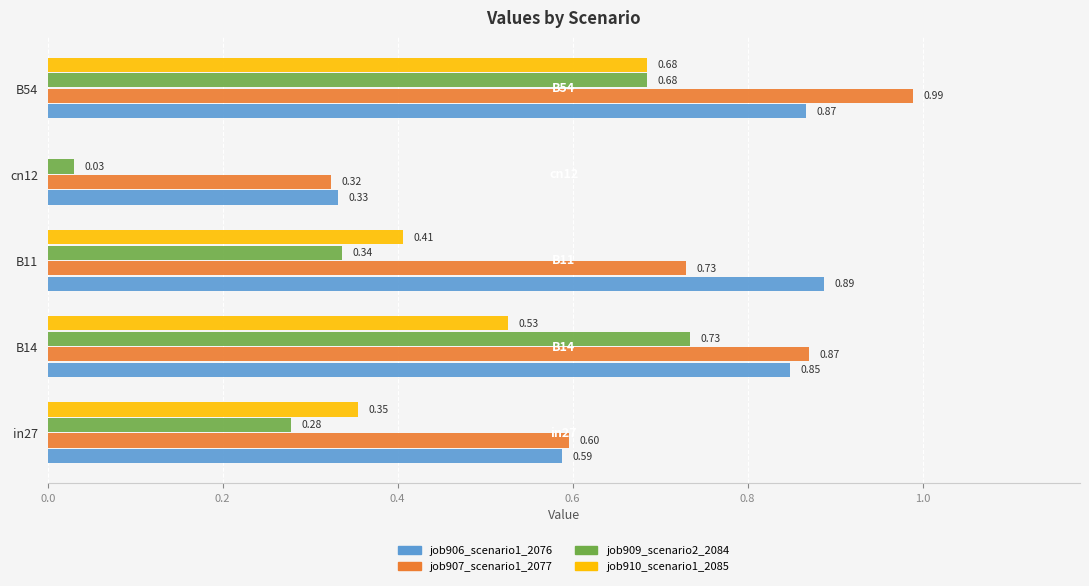

How many distinct data groups are displayed?

4